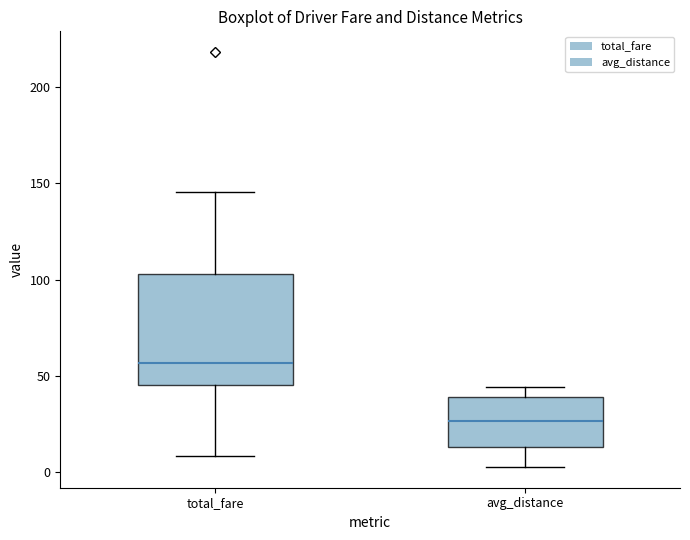

Where does the upper whisker of the box for avg_distance end on the y-axis? The values are not printed on the chart, so give them approximately, as read against the axis.

45